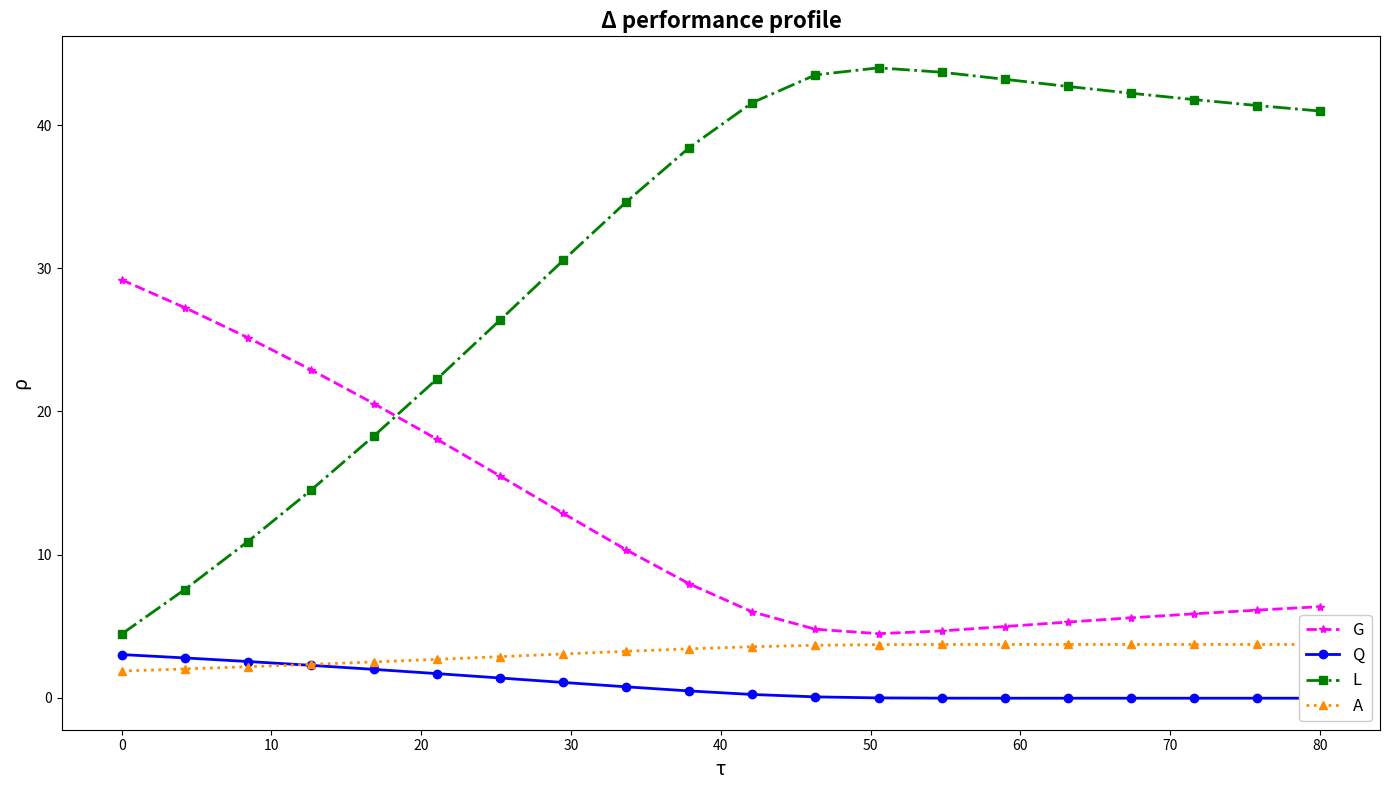

What is the difference between the maximum and minimum values in the Q series?

3.0